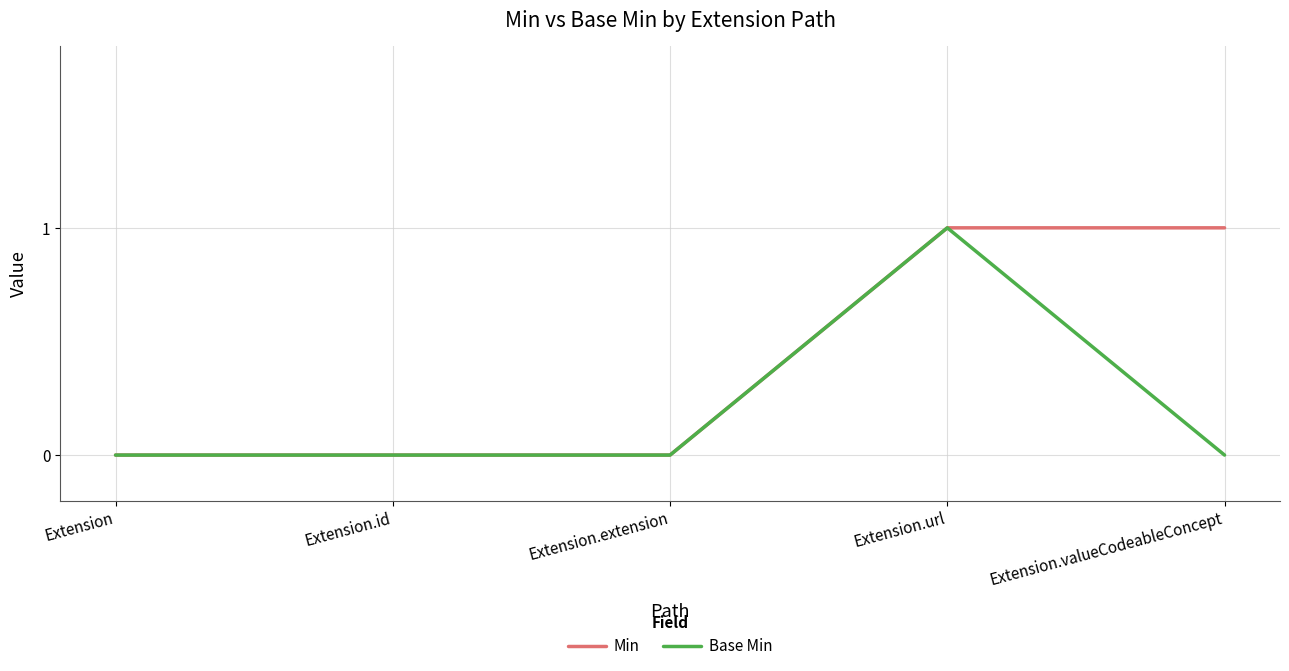

List the series in order of their overall mean, lowest first.

Base Min, Min